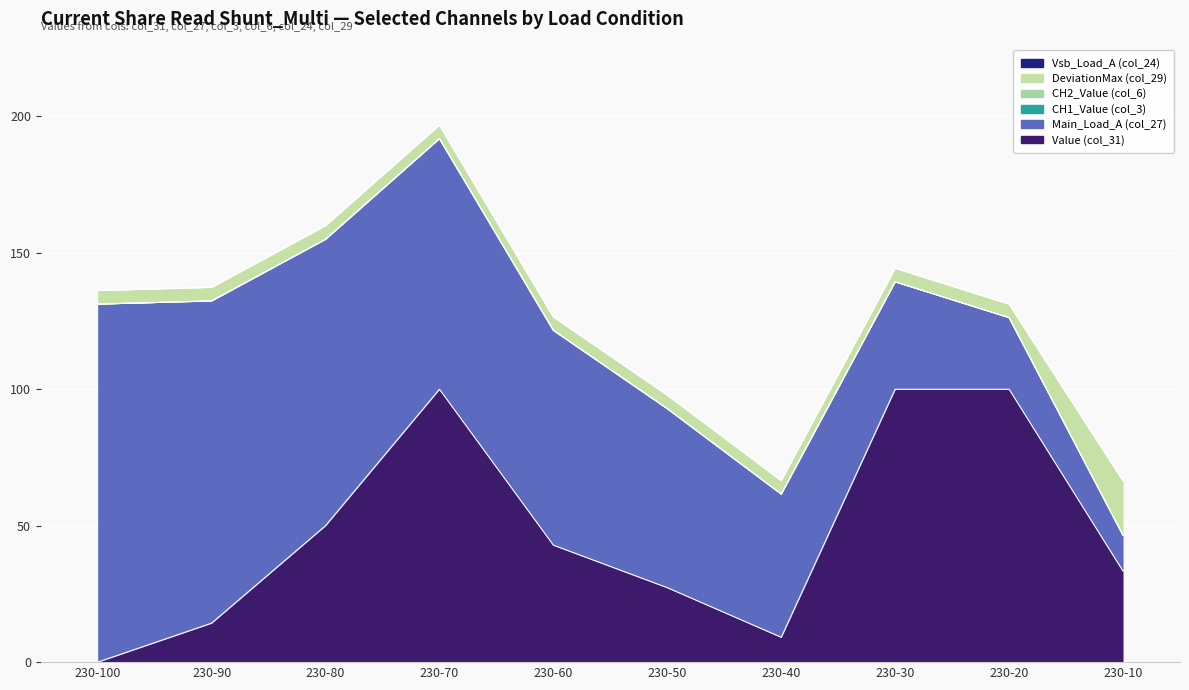

Which series has the widest spread of values?

Main_Load_A (col_27)